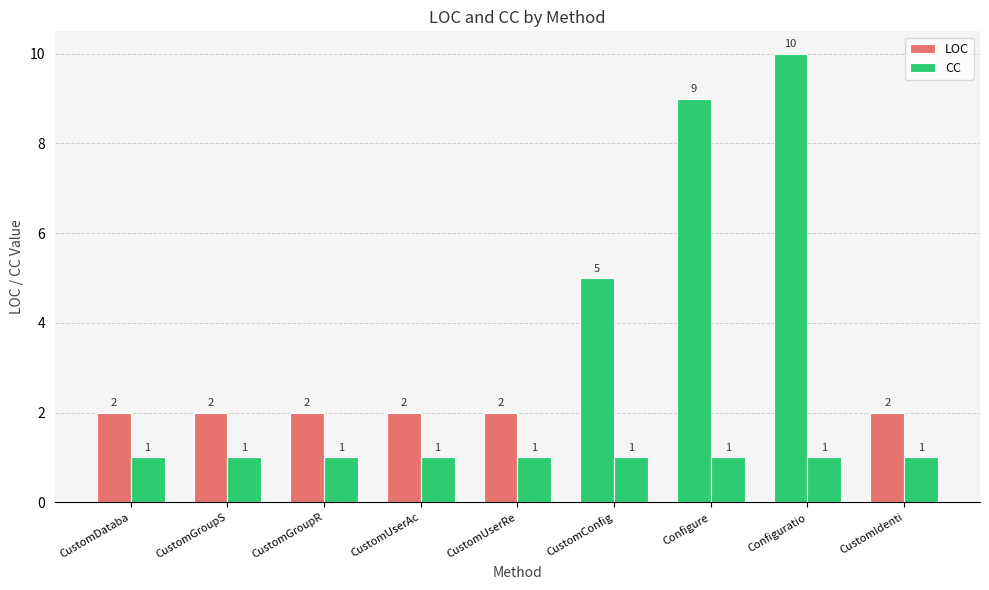

How many bars are there in total?

18